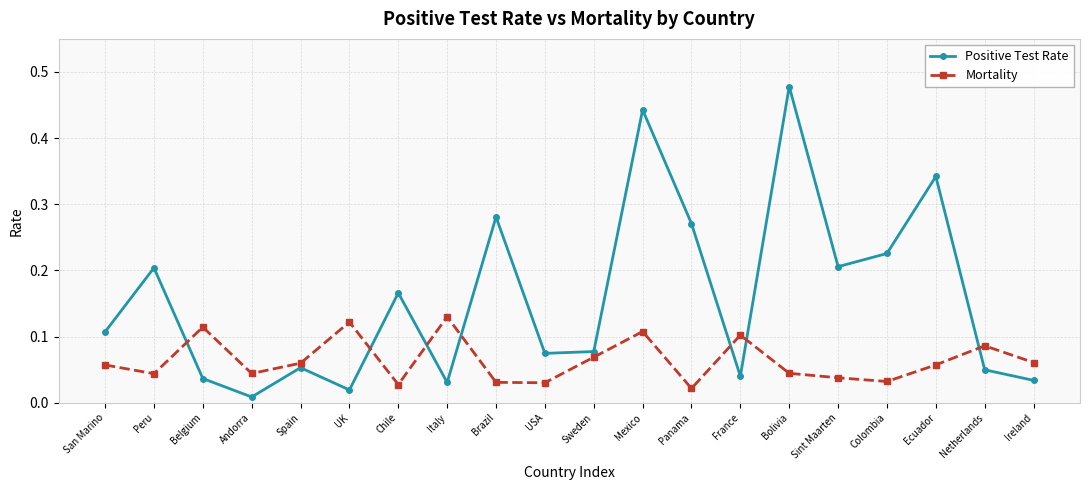

At which label does Positive Test Rate reach its minimum?

Andorra